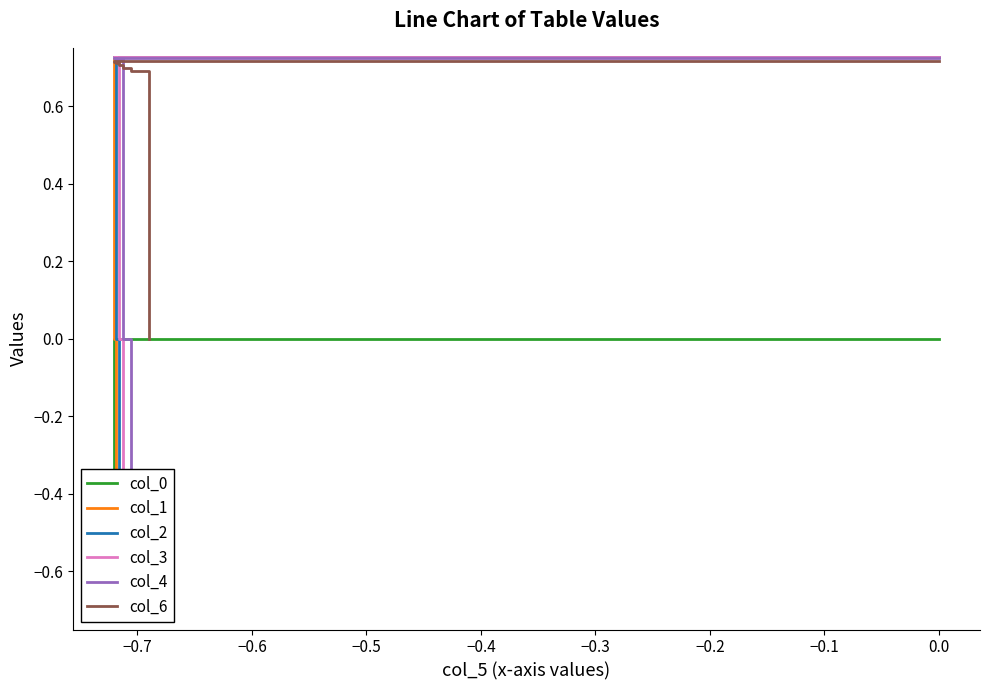

What is the greatest value displayed?

0.7